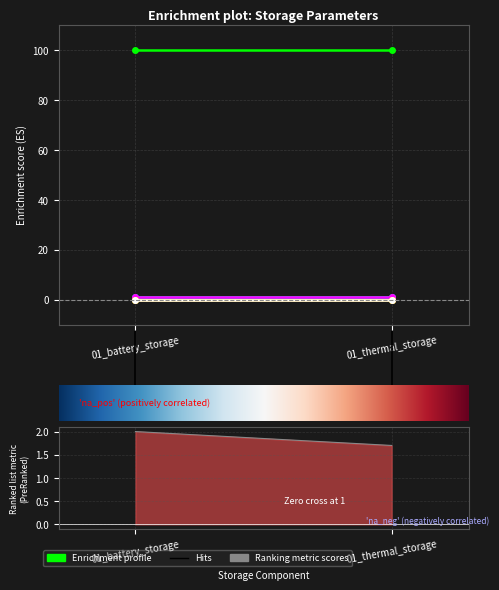

True or false: initial capacity has a value of 0.1 at 01_battery_storage.

False